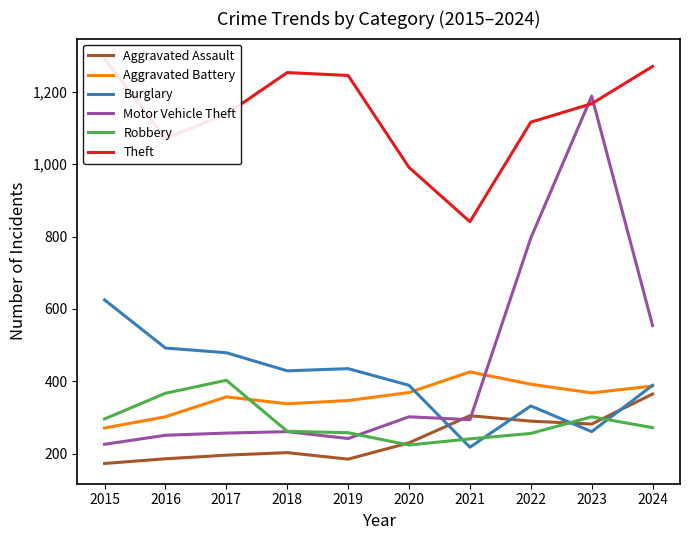

What is the approximate value of Aggravated Assault at 2020?

230